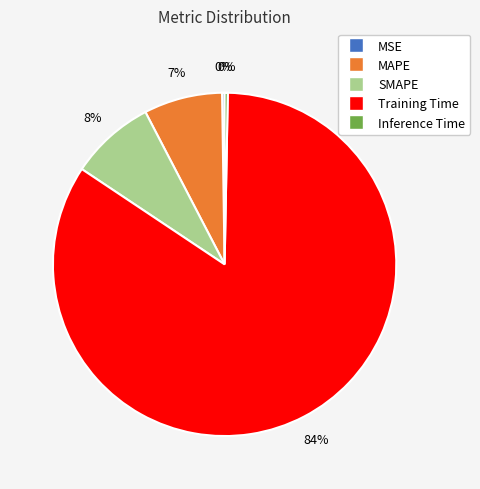

To the nearest percent, what is the difference between the MAPE and SMAPE slice percentages?

1%